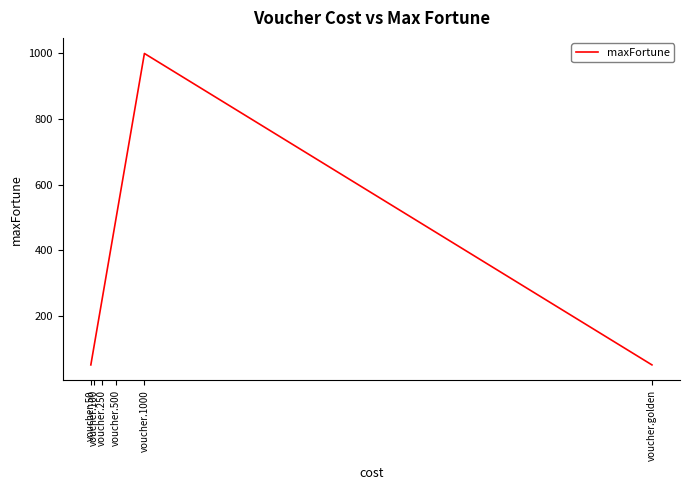

Does the chart have visible grid lines?

No